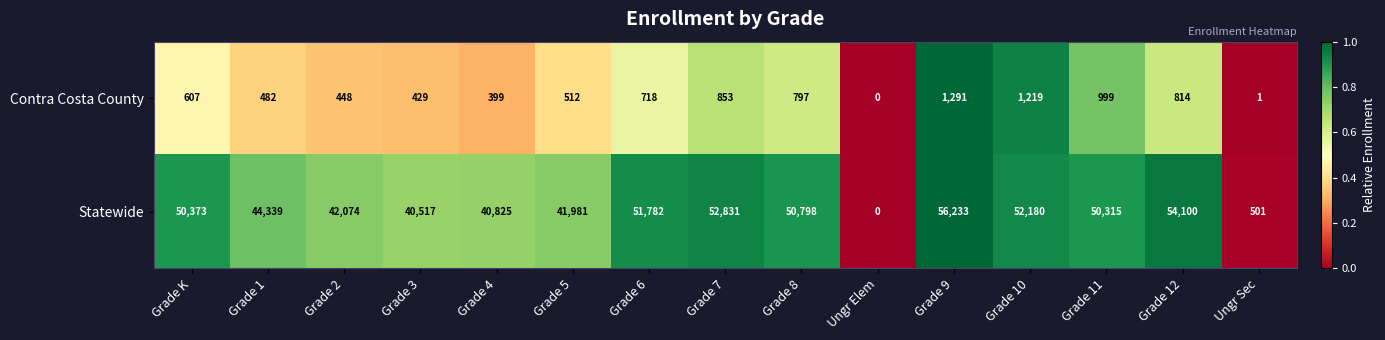

Reading right to left, list all the values displayed in this chart.

Contra Costa County: Ungr Sec=1	Grade 12=814	Grade 11=999	Grade 10=1219	Grade 9=1291	Ungr Elem=0	Grade 8=797	Grade 7=853	Grade 6=718	Grade 5=512	Grade 4=399	Grade 3=429	Grade 2=448	Grade 1=482	Grade K=607
Statewide: Ungr Sec=501	Grade 12=54100	Grade 11=50315	Grade 10=52180	Grade 9=56233	Ungr Elem=0	Grade 8=50798	Grade 7=52831	Grade 6=51782	Grade 5=41981	Grade 4=40825	Grade 3=40517	Grade 2=42074	Grade 1=44339	Grade K=50373